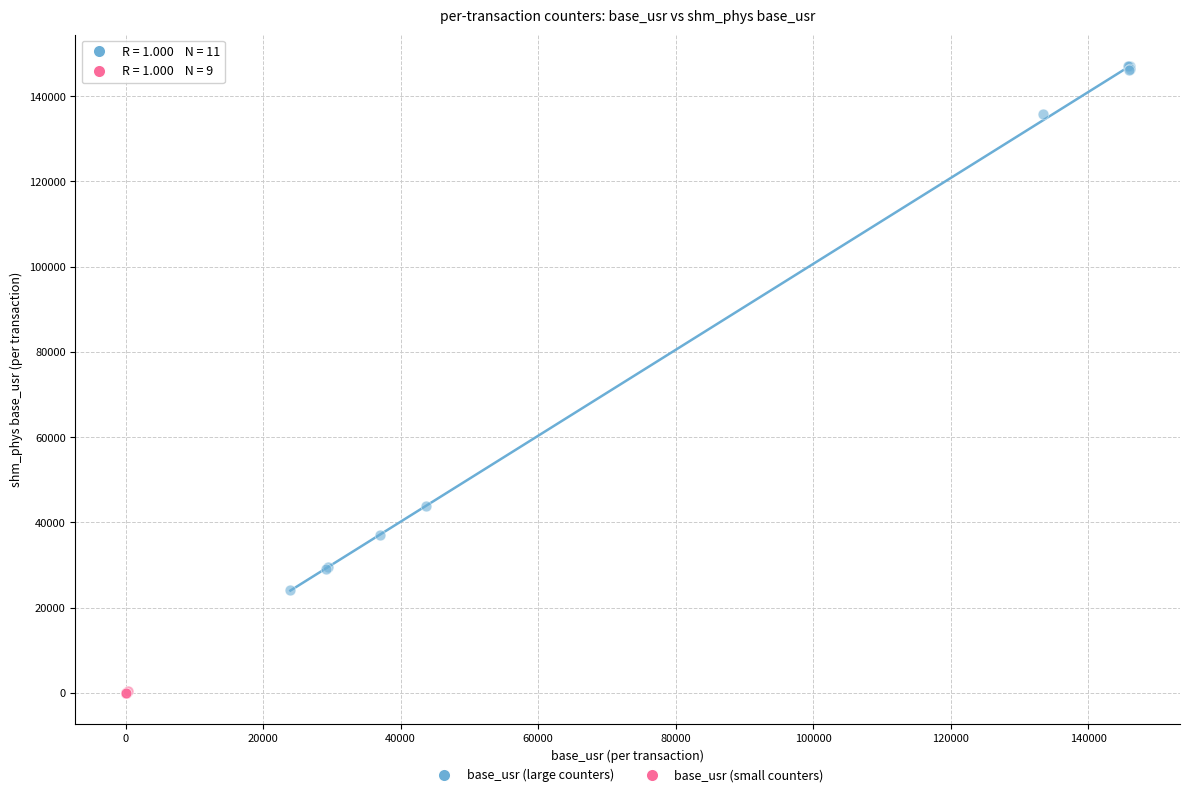

Which series contains the highest Y value?

base_usr (large counters)